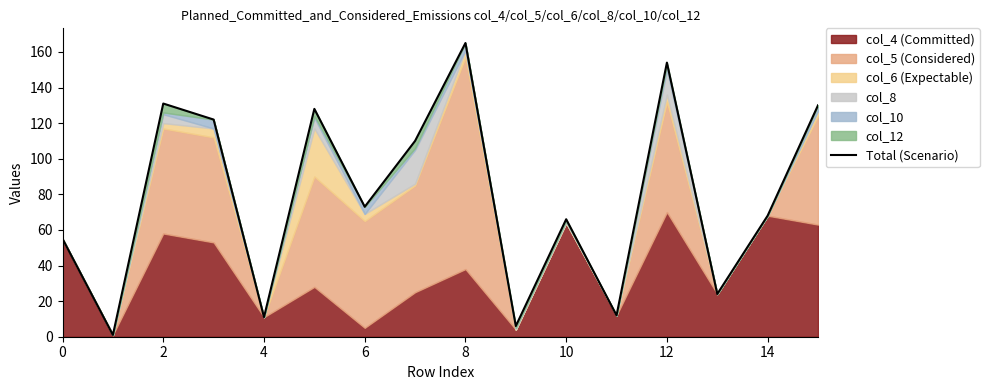

How many points are lower than both their immediate neighbors (excluding endpoints)?

6